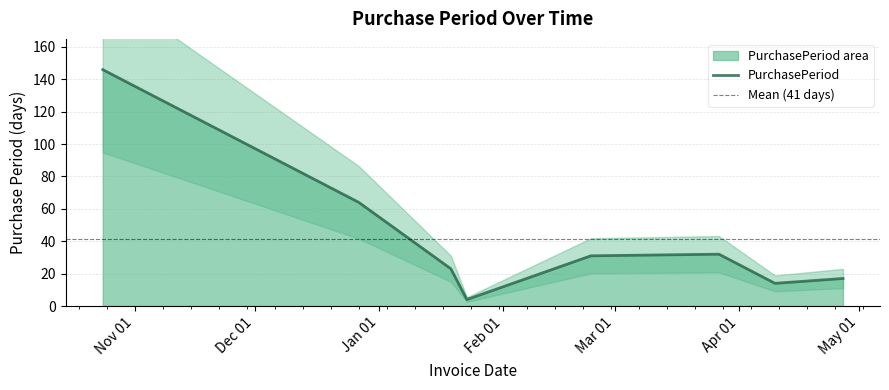

What position from the left is 2017-04-27?

8